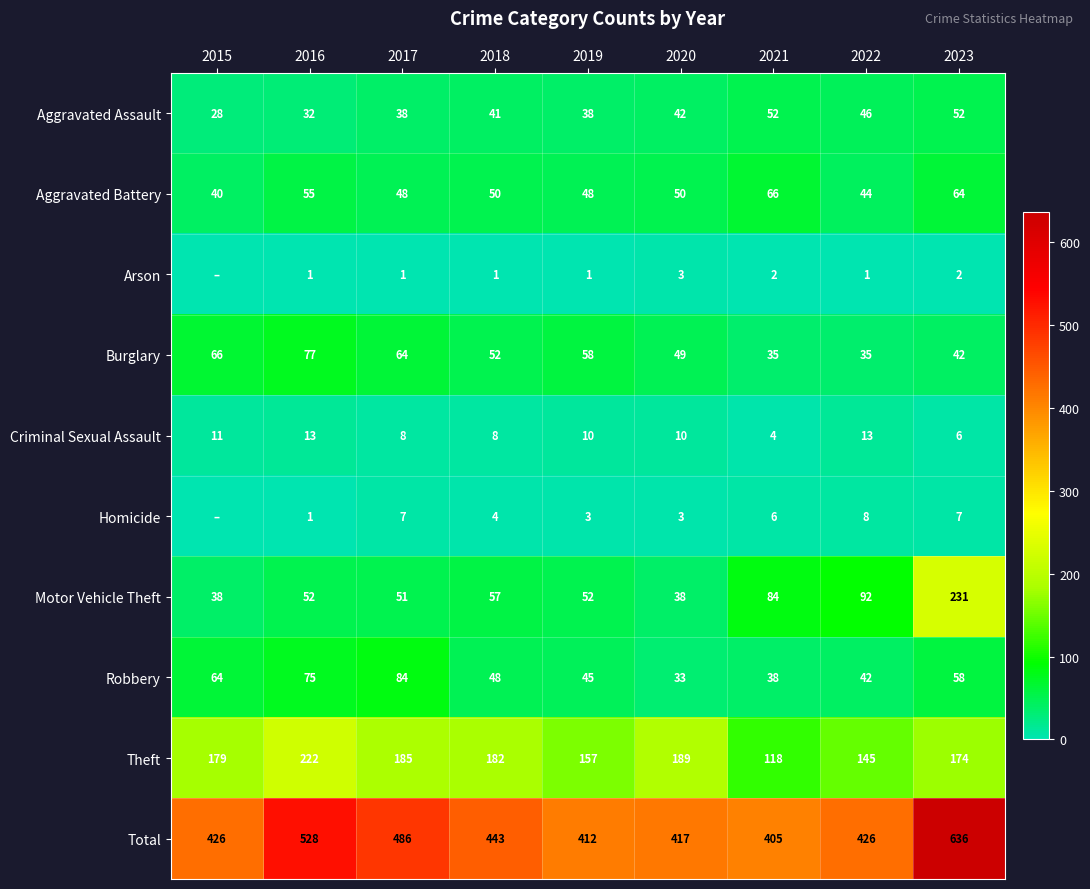

At how many categories does at least one series exceed 283?

9